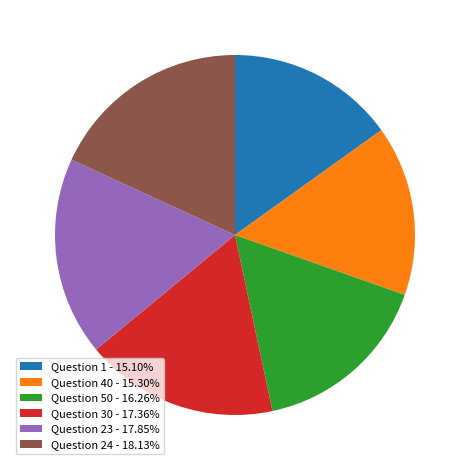

Does Question 50 - 16.26% account for over 50% of the chart?

No